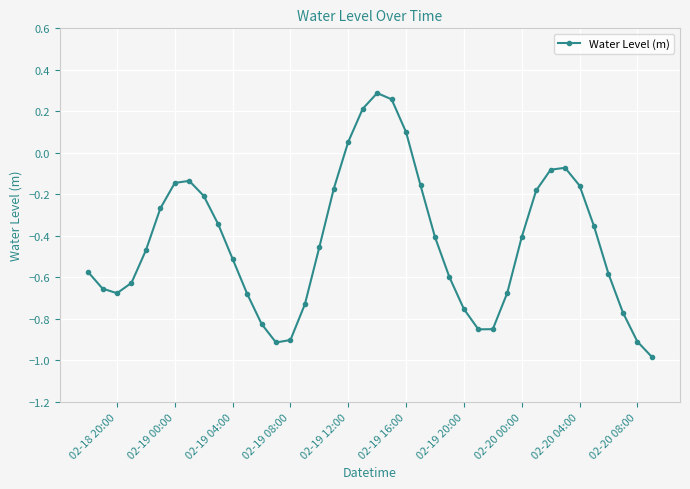

What is the minimum value shown in the chart?

-1.0